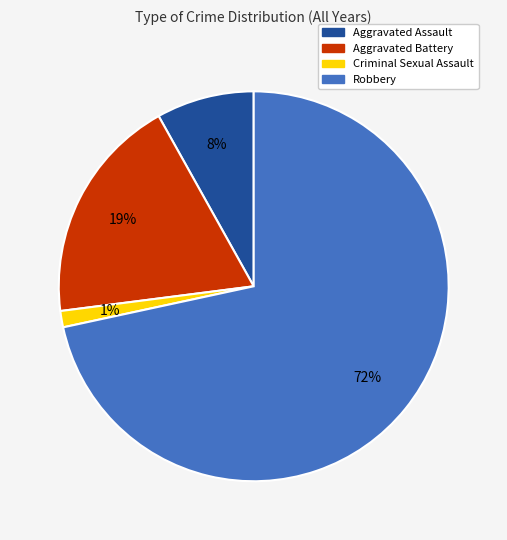

To the nearest percent, what portion does Criminal Sexual Assault represent?

1%